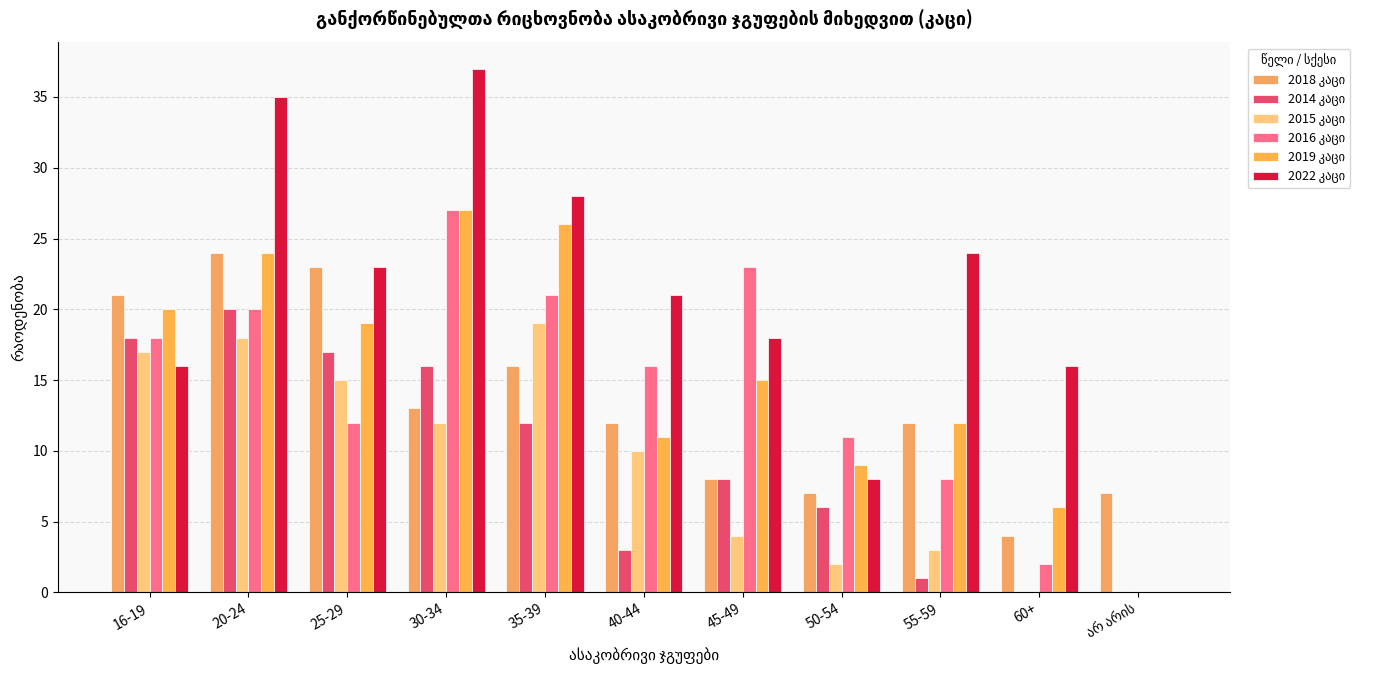

What is the spread (max minus min) of values at 25-29?

11